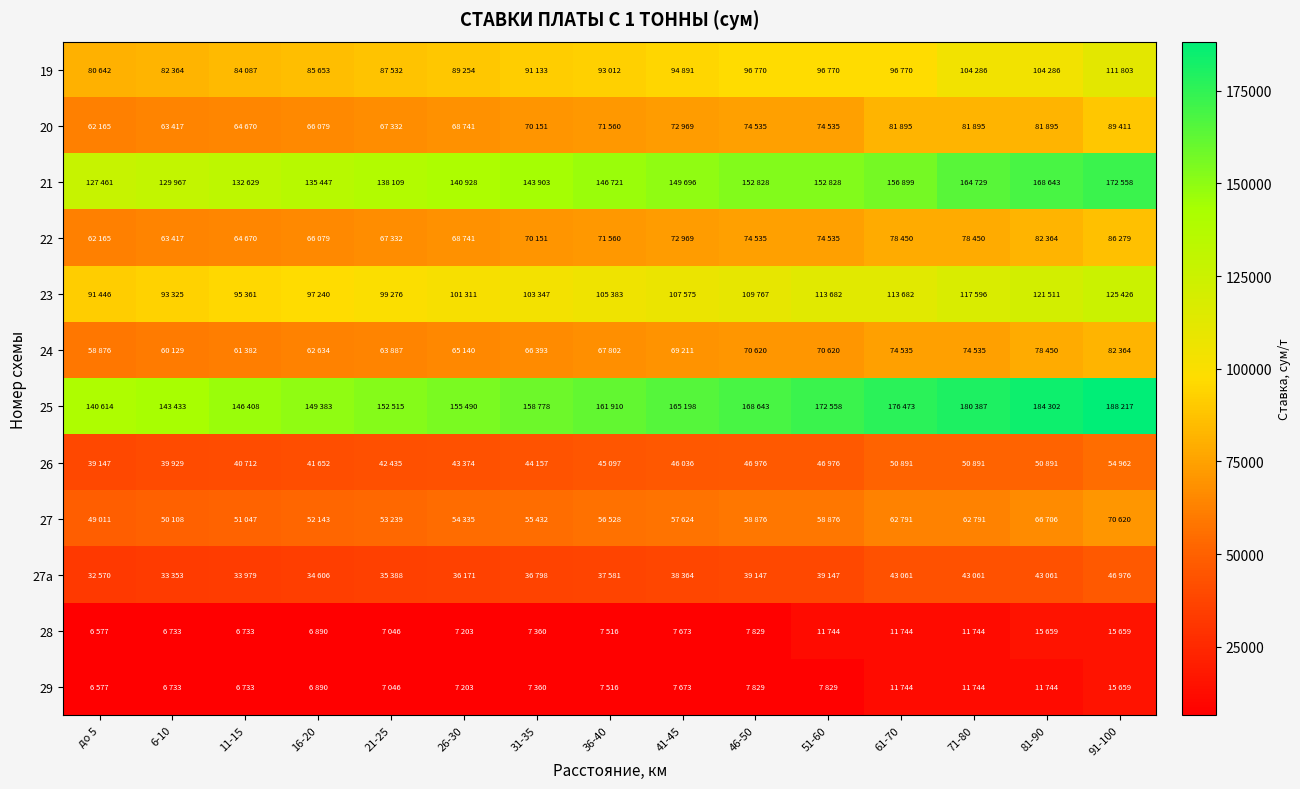

Reading left to right, list all the values displayed in this chart.

19: до 5=80642	6-10=82364	11-15=84087	16-20=85653	21-25=87532	26-30=89254	31-35=91133	36-40=93012	41-45=94891	46-50=96770	51-60=96770	61-70=96770	71-80=104286	81-90=104286	91-100=111803
20: до 5=62165	6-10=63417	11-15=64670	16-20=66079	21-25=67332	26-30=68741	31-35=70151	36-40=71560	41-45=72969	46-50=74535	51-60=74535	61-70=81895	71-80=81895	81-90=81895	91-100=89411
21: до 5=127461	6-10=129967	11-15=132629	16-20=135447	21-25=138109	26-30=140928	31-35=143903	36-40=146721	41-45=149696	46-50=152828	51-60=152828	61-70=156899	71-80=164729	81-90=168643	91-100=172558
22: до 5=62165	6-10=63417	11-15=64670	16-20=66079	21-25=67332	26-30=68741	31-35=70151	36-40=71560	41-45=72969	46-50=74535	51-60=74535	61-70=78450	71-80=78450	81-90=82364	91-100=86279
23: до 5=91446	6-10=93325	11-15=95361	16-20=97240	21-25=99276	26-30=101311	31-35=103347	36-40=105383	41-45=107575	46-50=109767	51-60=113682	61-70=113682	71-80=117596	81-90=121511	91-100=125426
24: до 5=58876	6-10=60129	11-15=61382	16-20=62634	21-25=63887	26-30=65140	31-35=66393	36-40=67802	41-45=69211	46-50=70620	51-60=70620	61-70=74535	71-80=74535	81-90=78450	91-100=82364
25: до 5=140614	6-10=143433	11-15=146408	16-20=149383	21-25=152515	26-30=155490	31-35=158778	36-40=161910	41-45=165198	46-50=168643	51-60=172558	61-70=176473	71-80=180387	81-90=184302	91-100=188217
26: до 5=39147	6-10=39929	11-15=40712	16-20=41652	21-25=42435	26-30=43374	31-35=44157	36-40=45097	41-45=46036	46-50=46976	51-60=46976	61-70=50891	71-80=50891	81-90=50891	91-100=54962
27: до 5=49011	6-10=50108	11-15=51047	16-20=52143	21-25=53239	26-30=54335	31-35=55432	36-40=56528	41-45=57624	46-50=58876	51-60=58876	61-70=62791	71-80=62791	81-90=66706	91-100=70620
27a: до 5=32570	6-10=33353	11-15=33979	16-20=34606	21-25=35388	26-30=36171	31-35=36798	36-40=37581	41-45=38364	46-50=39147	51-60=39147	61-70=43061	71-80=43061	81-90=43061	91-100=46976
28: до 5=6577	6-10=6733	11-15=6733	16-20=6890	21-25=7046	26-30=7203	31-35=7360	36-40=7516	41-45=7673	46-50=7829	51-60=11744	61-70=11744	71-80=11744	81-90=15659	91-100=15659
29: до 5=6577	6-10=6733	11-15=6733	16-20=6890	21-25=7046	26-30=7203	31-35=7360	36-40=7516	41-45=7673	46-50=7829	51-60=7829	61-70=11744	71-80=11744	81-90=11744	91-100=15659